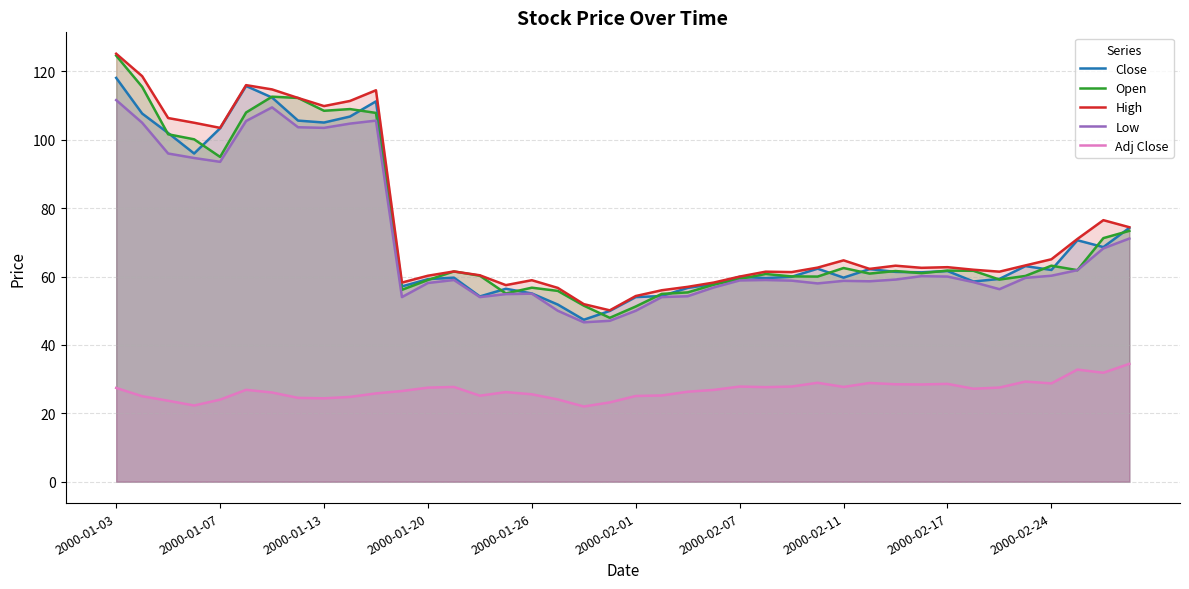

At which category is the sum across all series the highest?

2000-01-03